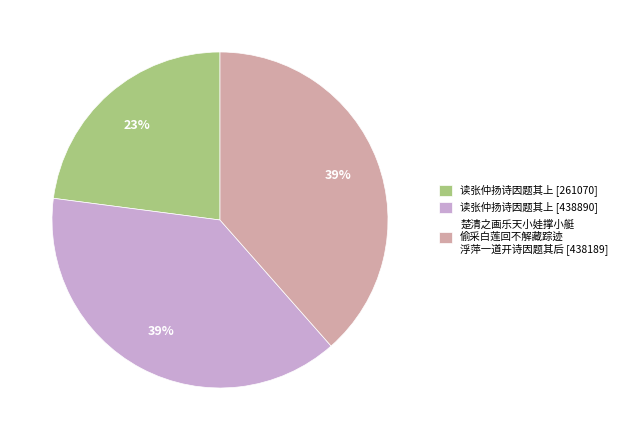

Which category has the smallest portion of the pie?

读张仲扬诗因题其上 [261070]